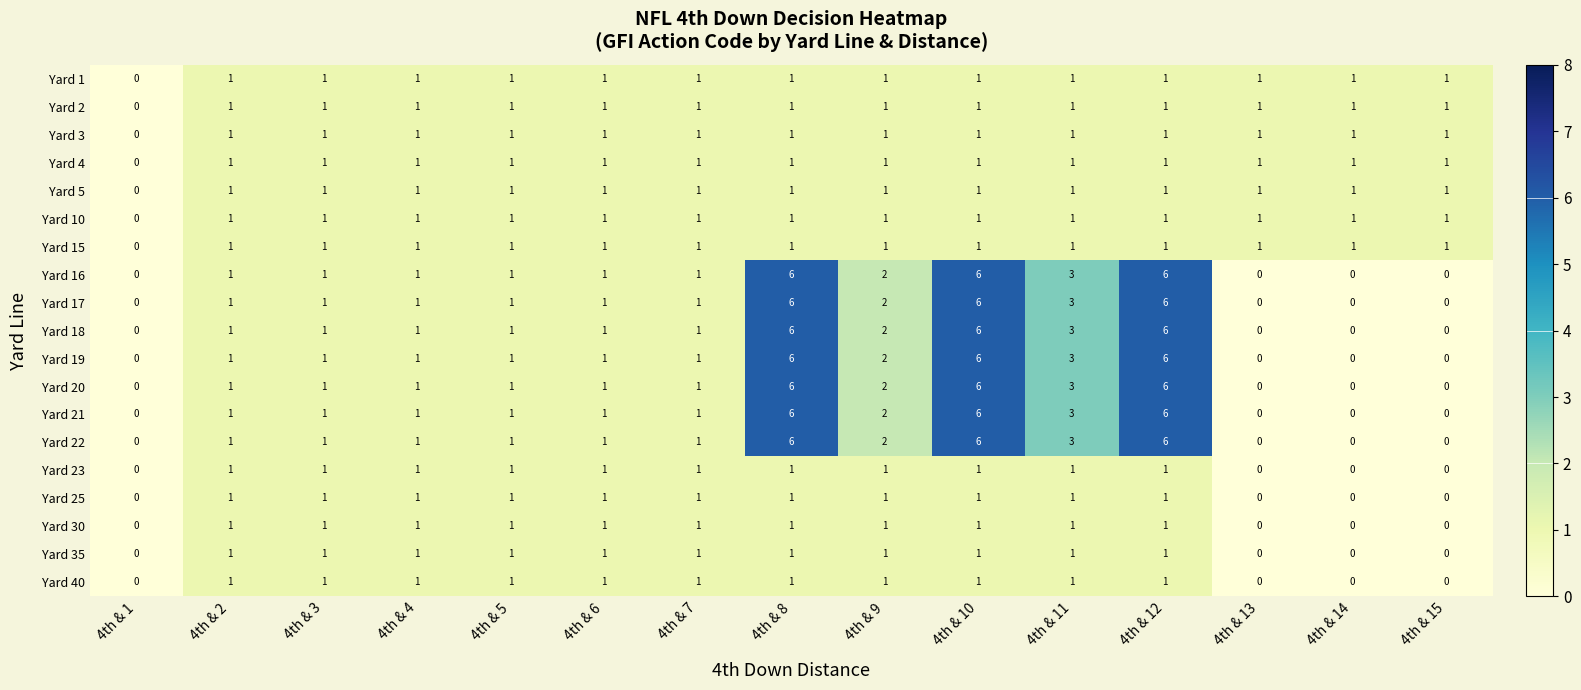

At how many categories does at least one series exceed 5?

3